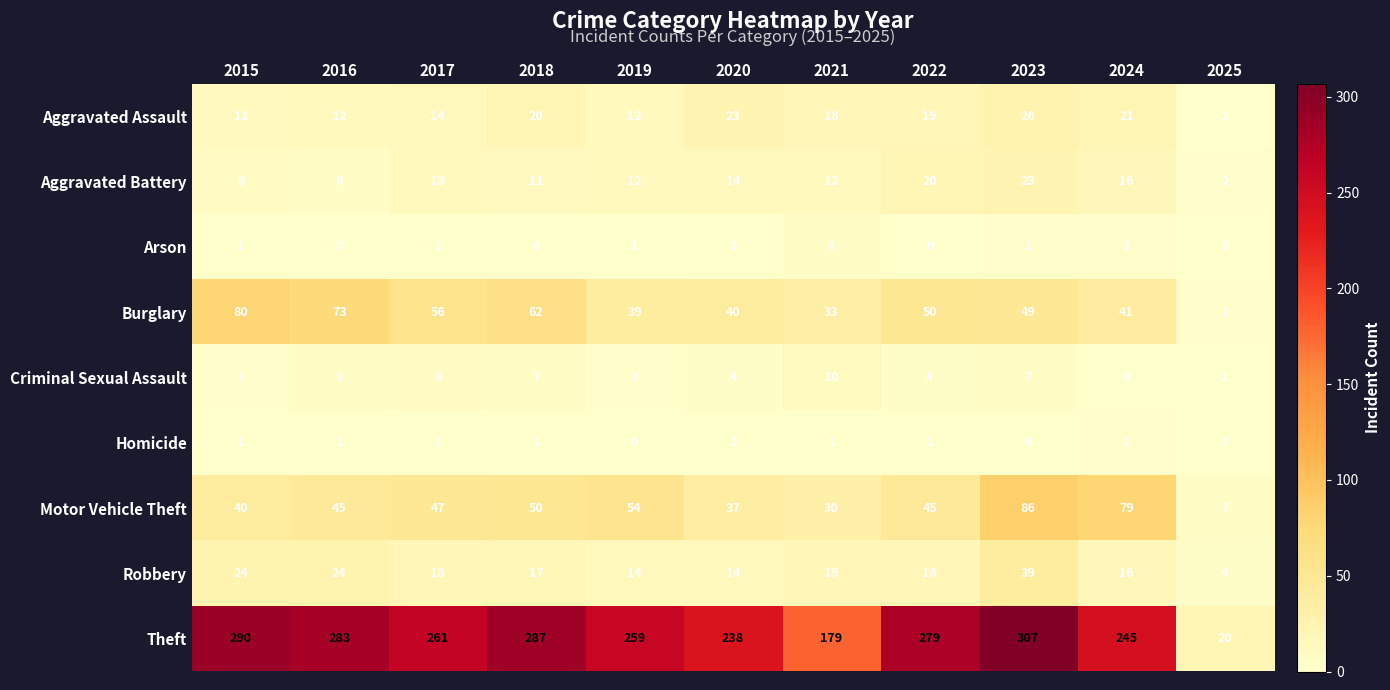

Which series has the largest range (max minus min)?

Theft